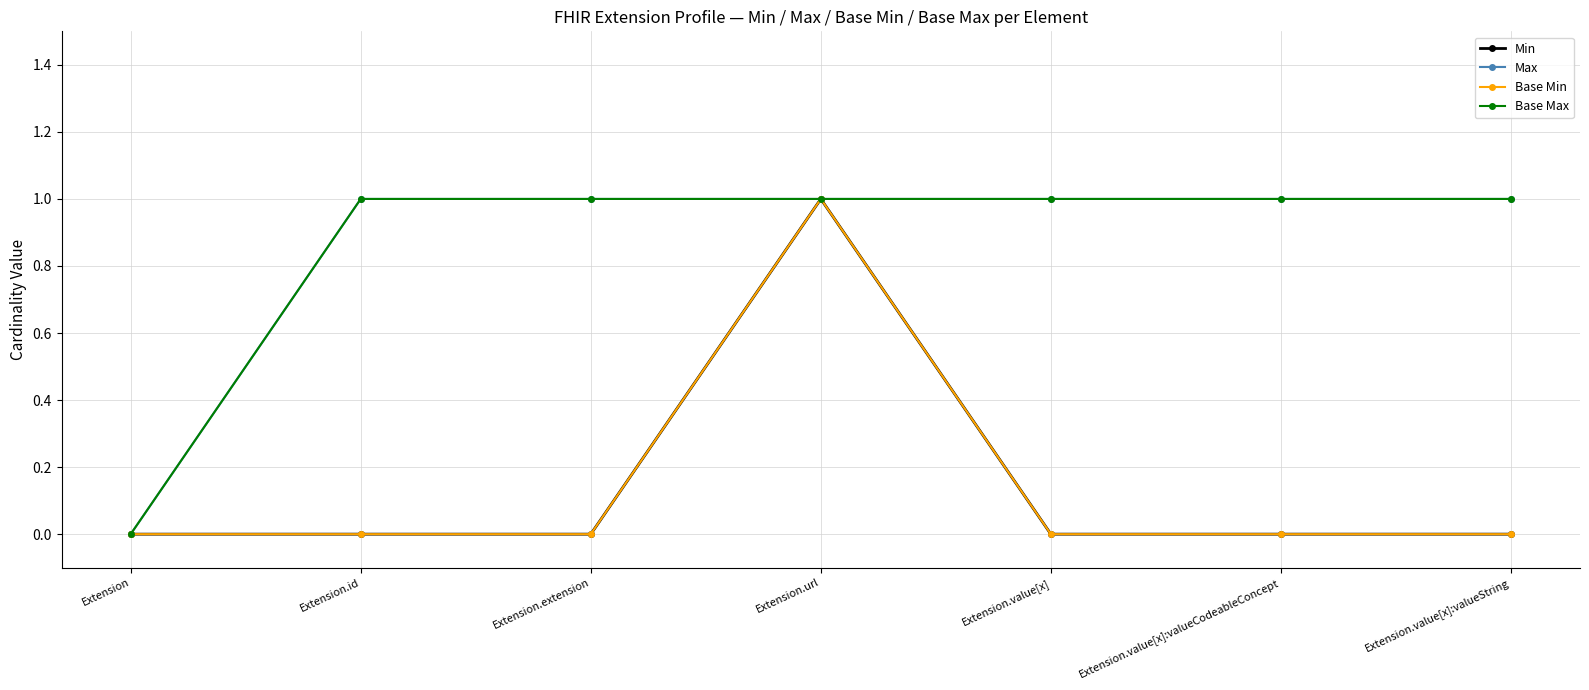

Read the Max value at Extension.value[x]:valueString.

1